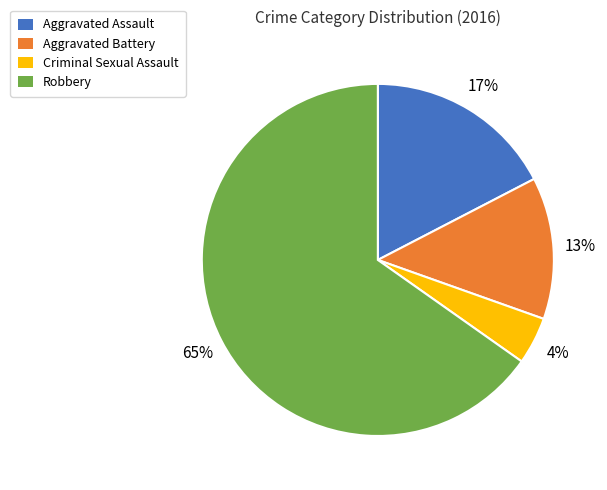

To the nearest percent, what portion does Aggravated Battery represent?

13%